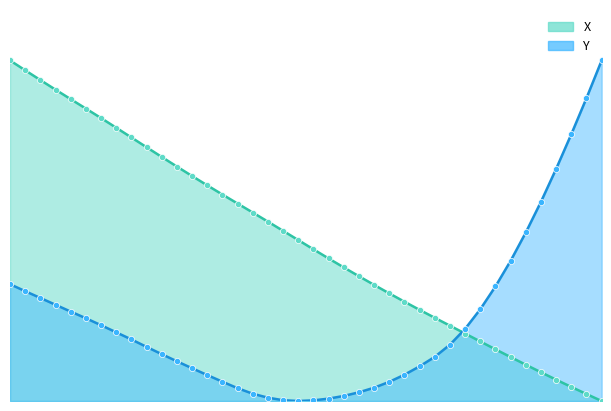

Which series has the largest total across all categories?

X